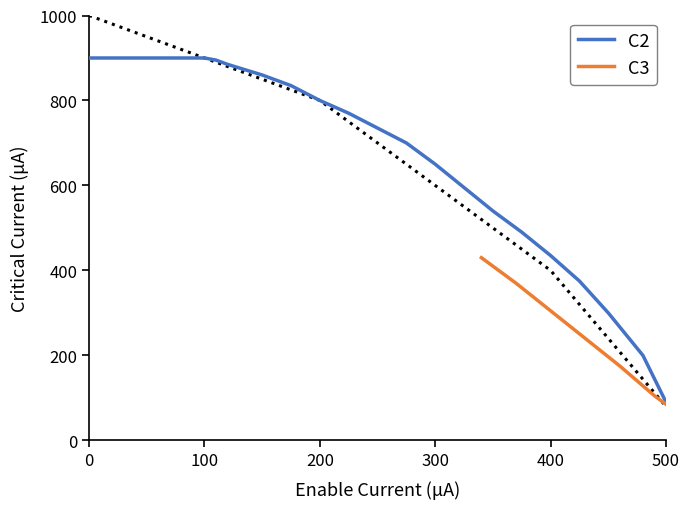

True or false: C2 has more than 2 interior local peaks.

False